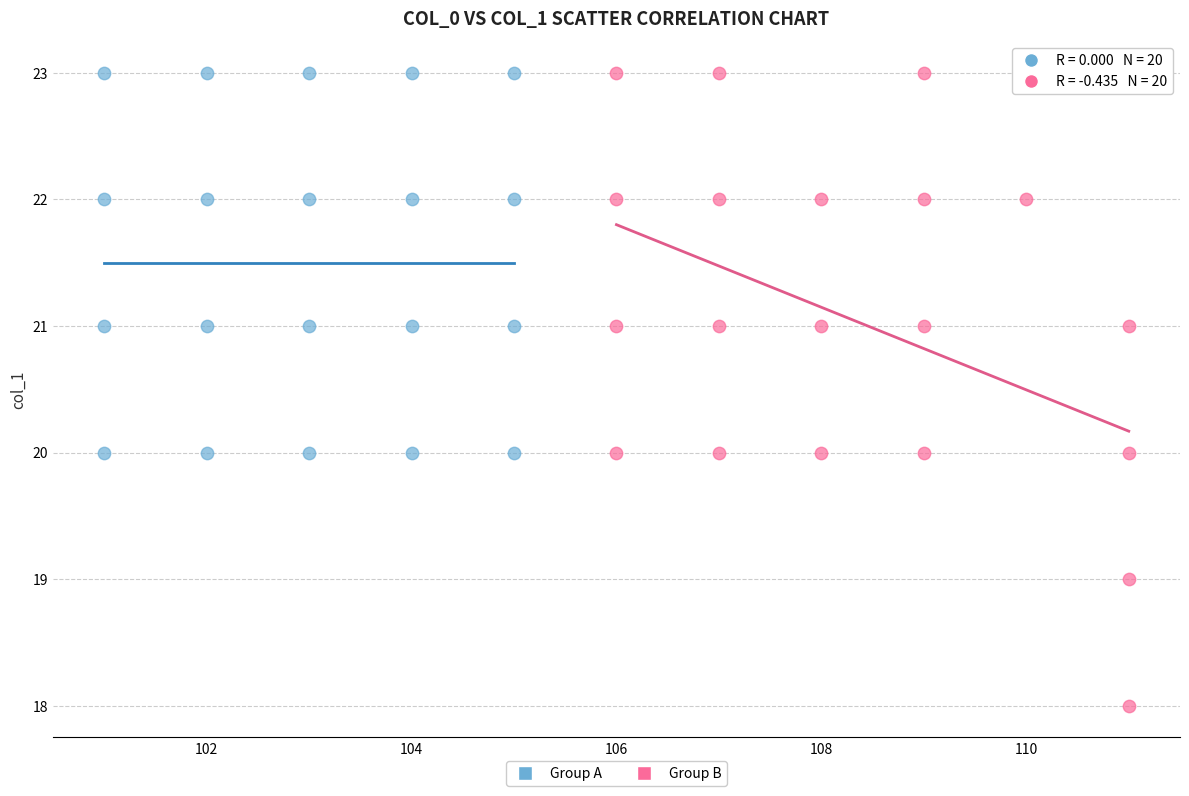

Which series has the largest Y range (max minus min)?

Group B